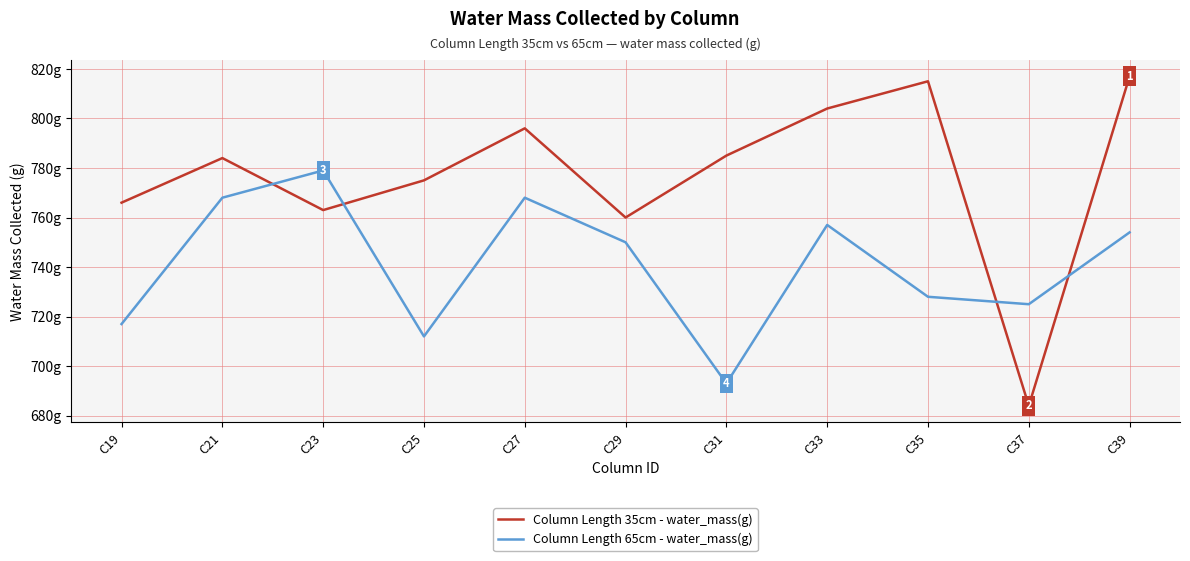

What value does the Column Length 35cm - water_mass(g) series have at C21, to the nearest 50?

800